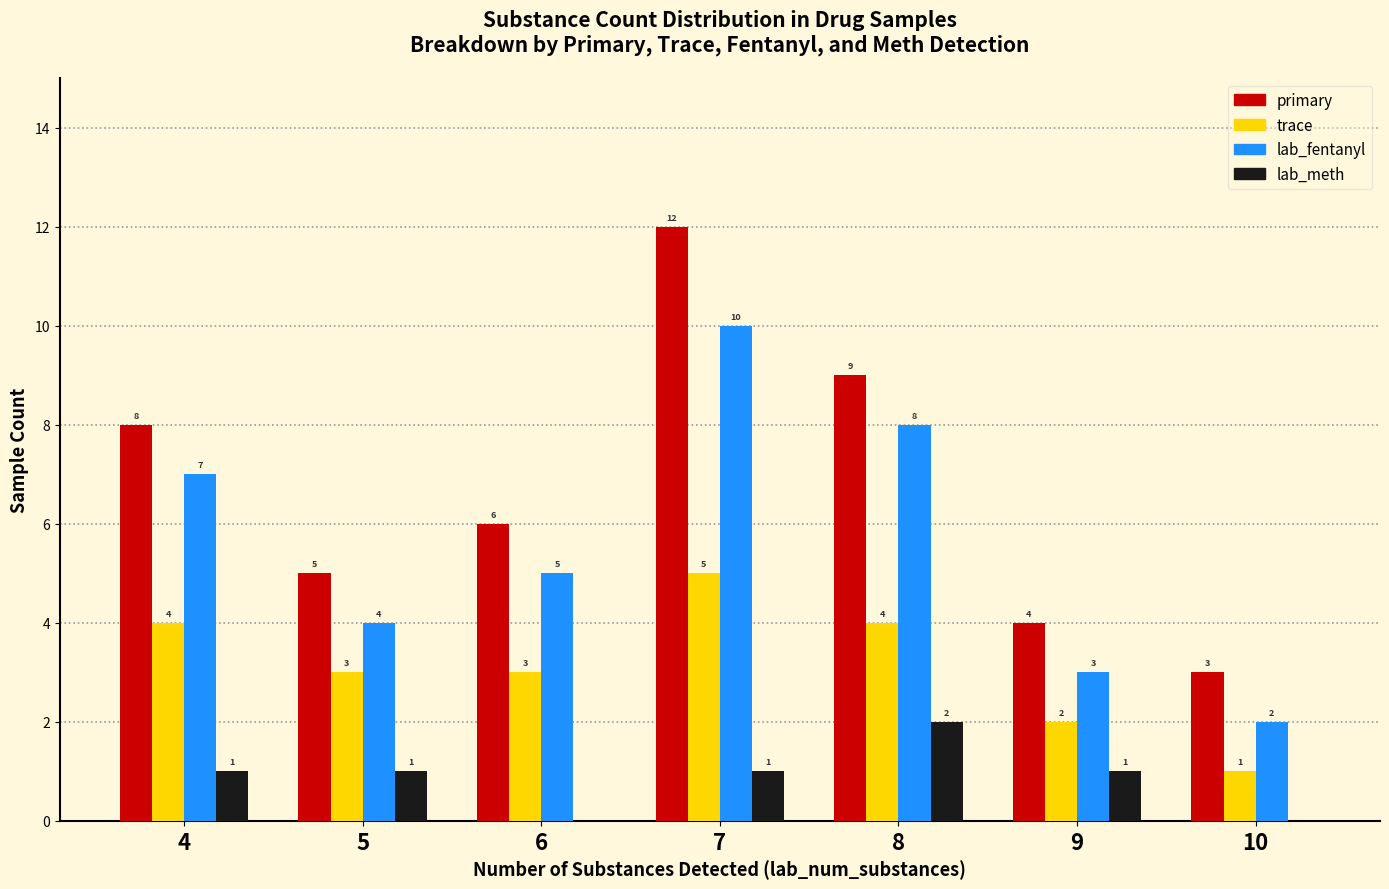

True or false: lab_meth has a value of 0 at 6.

True